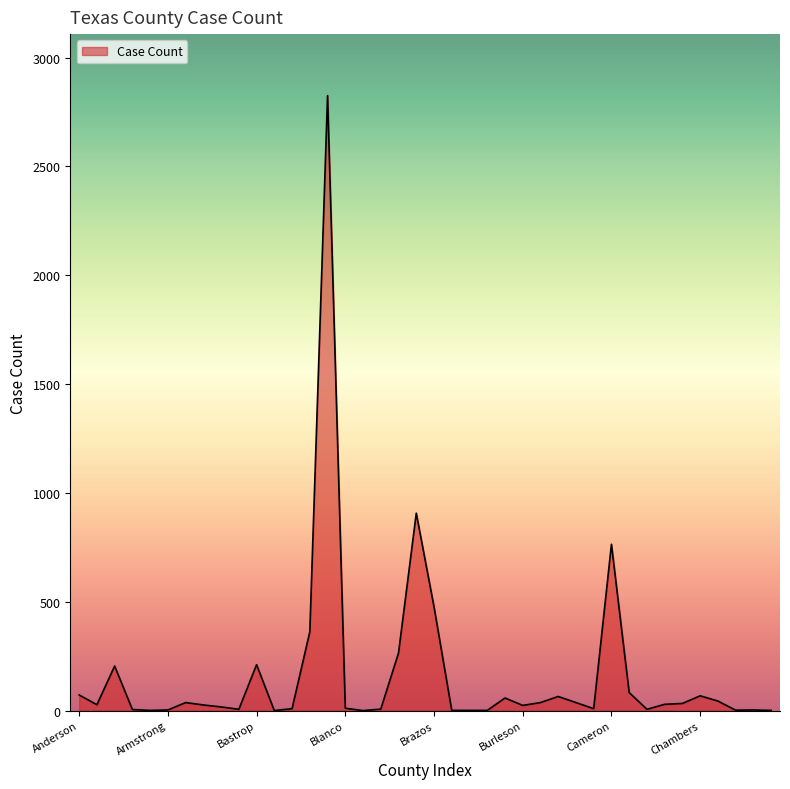

What is the difference between the maximum and minimum values?

2825